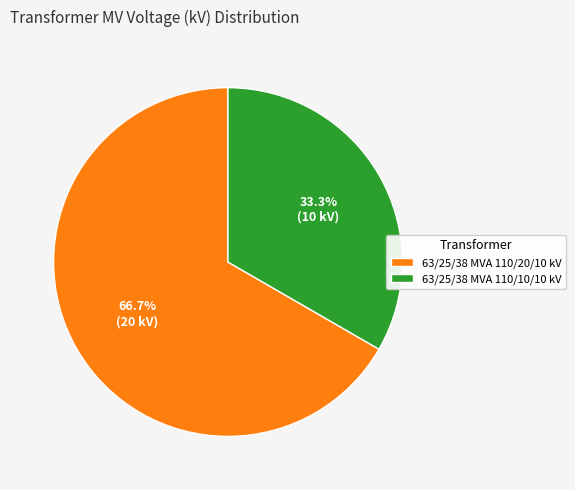

How many slices are in this pie chart?

2